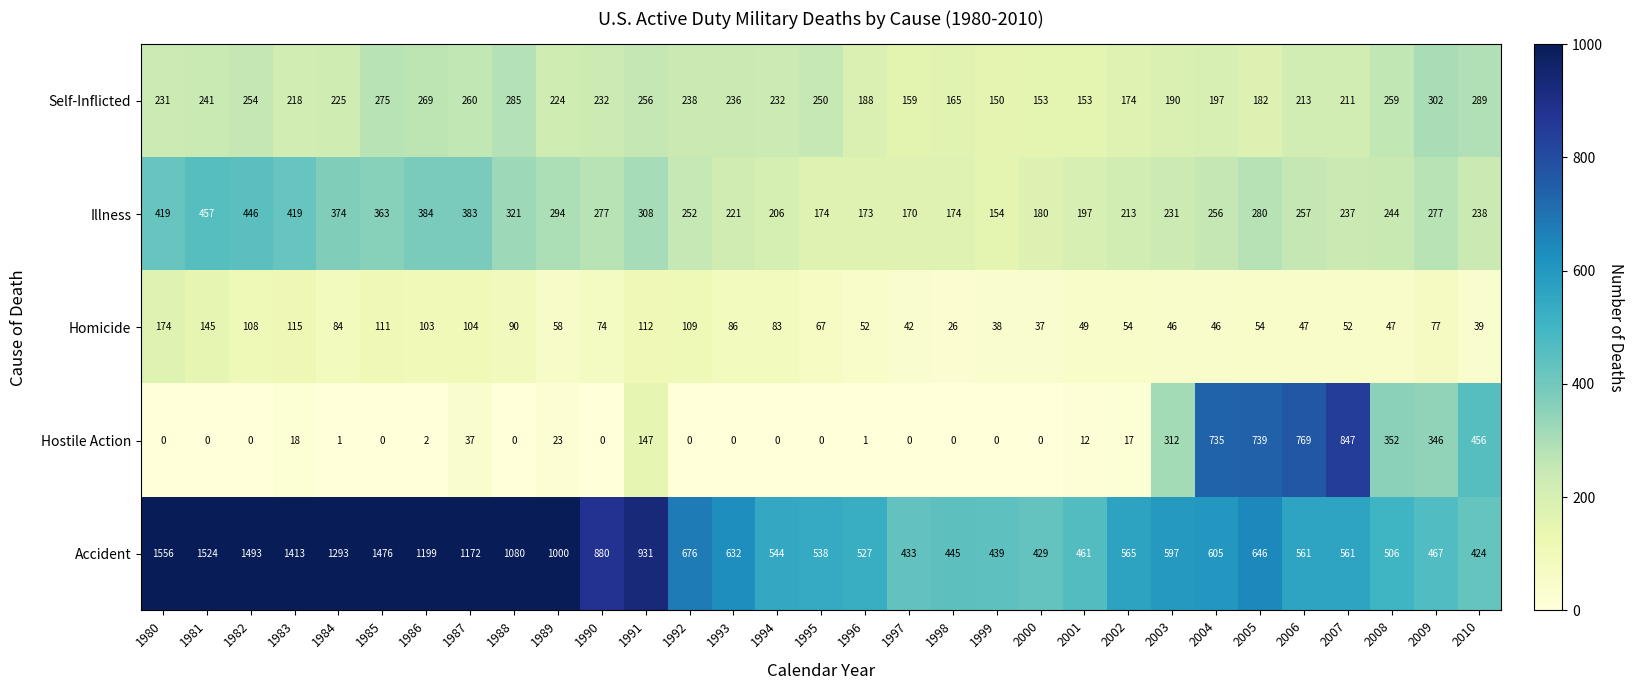

Count the number of data series in this chart.

5